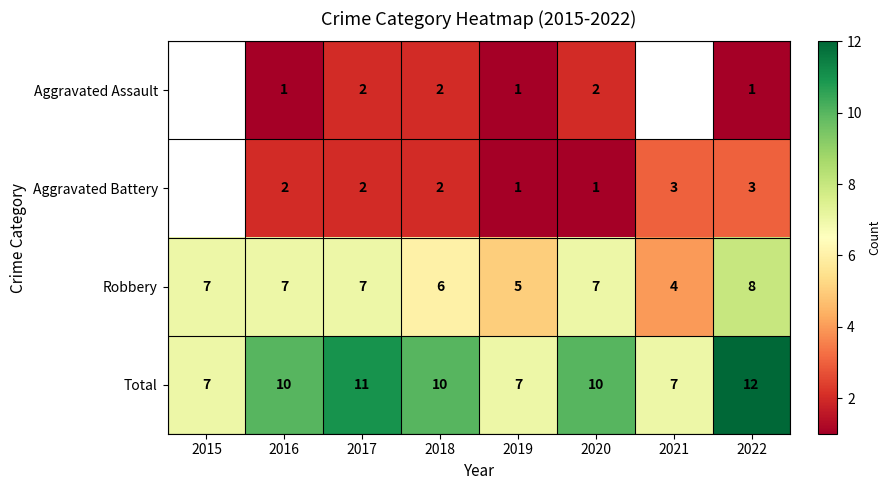

How many series are shown in this chart?

4